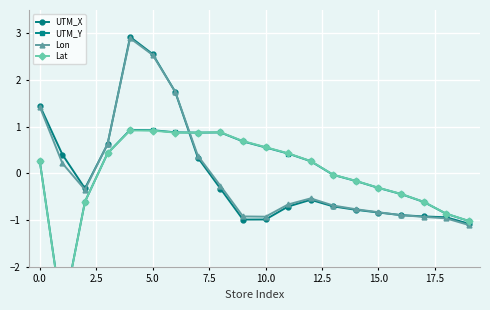

How many lines are shown in the chart?

4